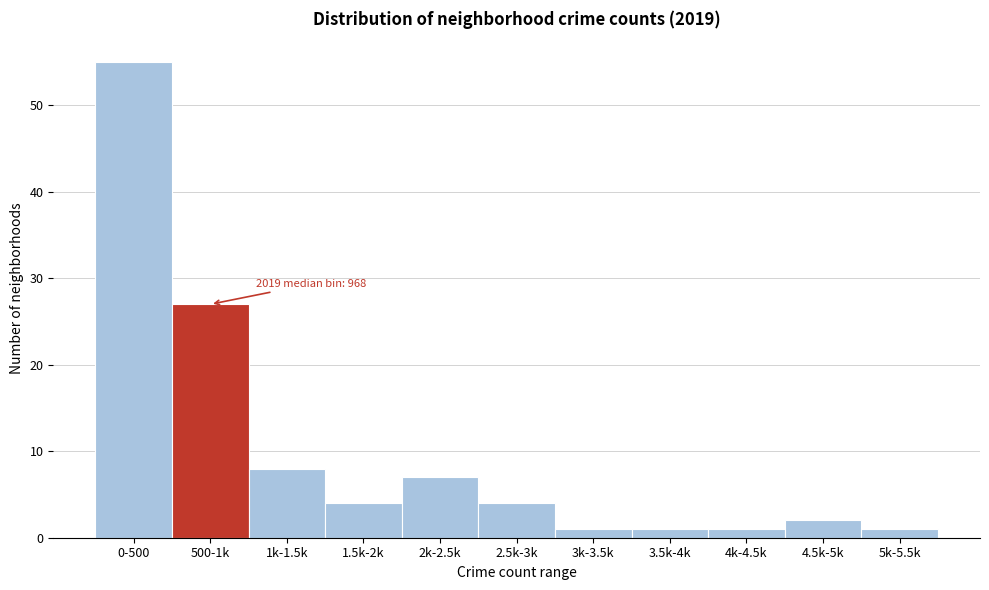

Reading left to right, extract all data points from this chart.

55	27	8	4	7	4	1	1	1	2	1